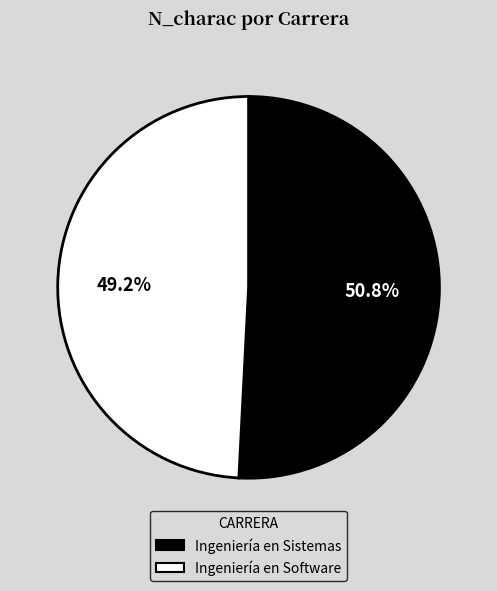

How many slices are in this pie chart?

2